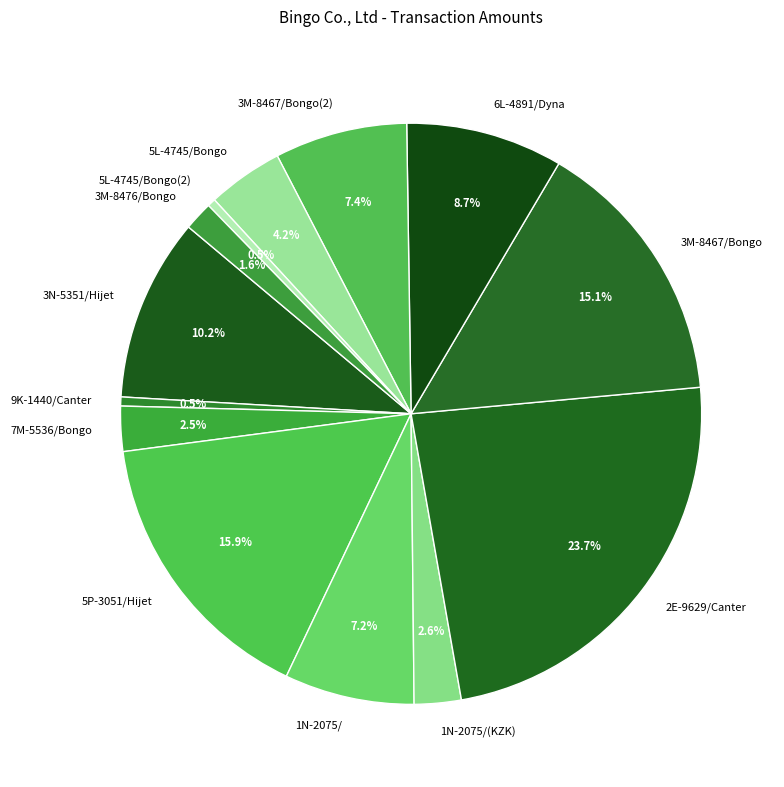

Does 5L-4745/Bongo(2) represent more than half of the total?

No